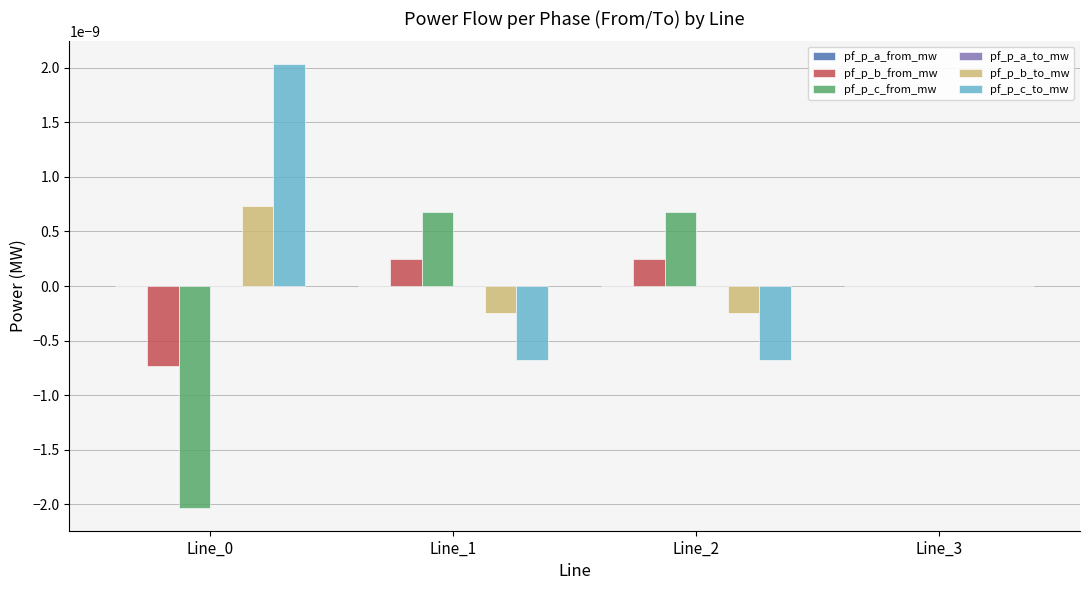

The value of pf_p_b_from_mw at Line_1 is 0.0. True or false?

True